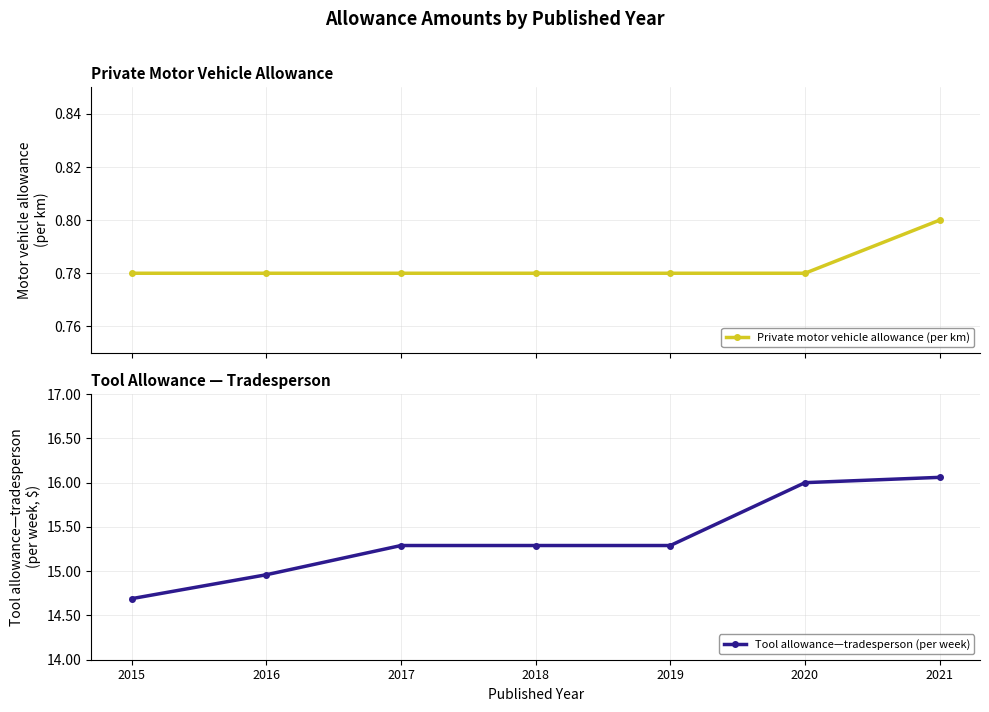

Is it true that Tool allowance—tradesperson (per week) equals 15.3 at 2018?

True